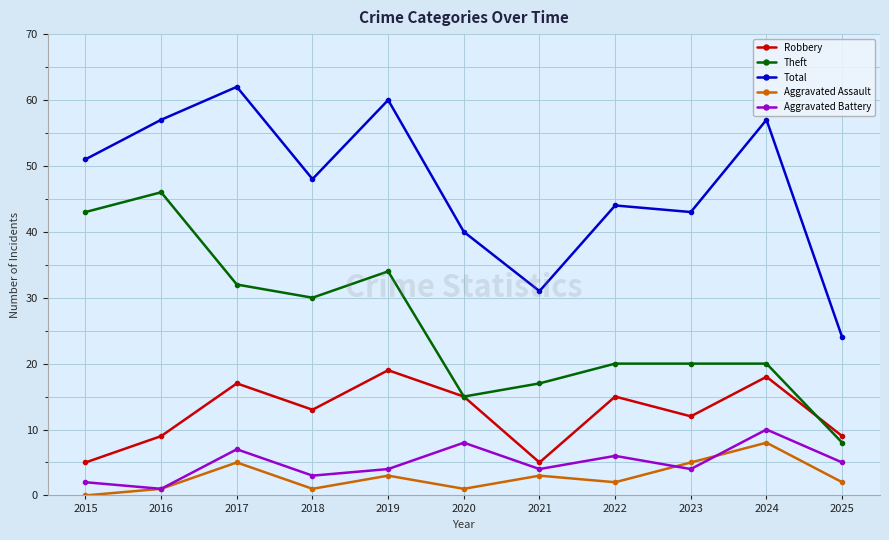

At which category is the sum across all series the highest?

2017